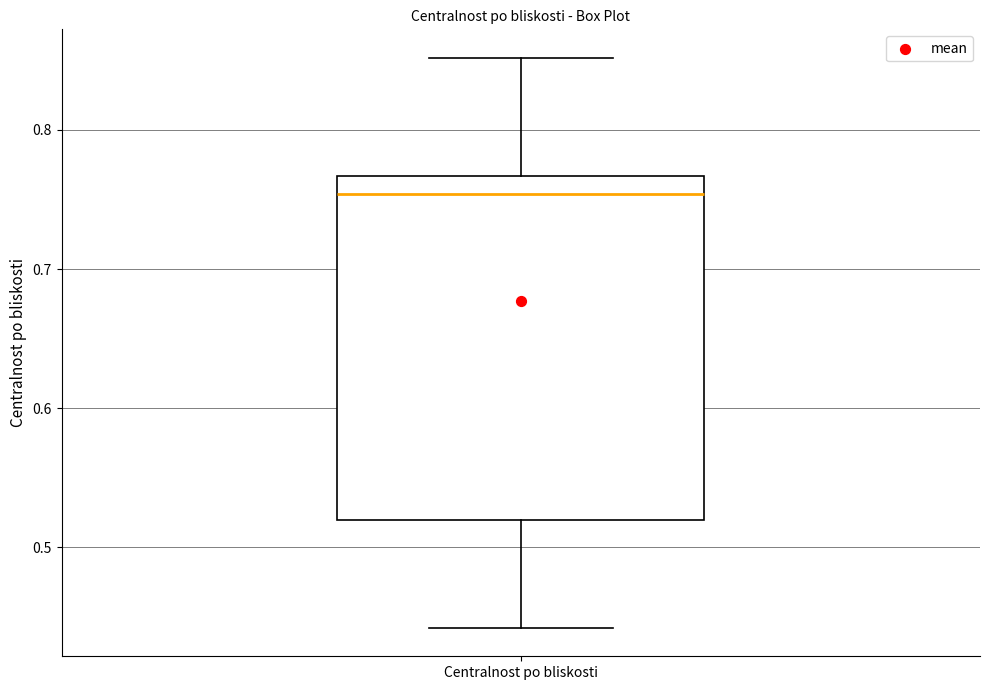

Transcribe this box plot: give where the median line is, the range the box spans, and where the two whiskers end, as read against the y-axis. The values are not printed on the chart, so give them approximately, as read against the axis.

median 0.75, box 0.52 to 0.77, whiskers 0.44 to 0.85